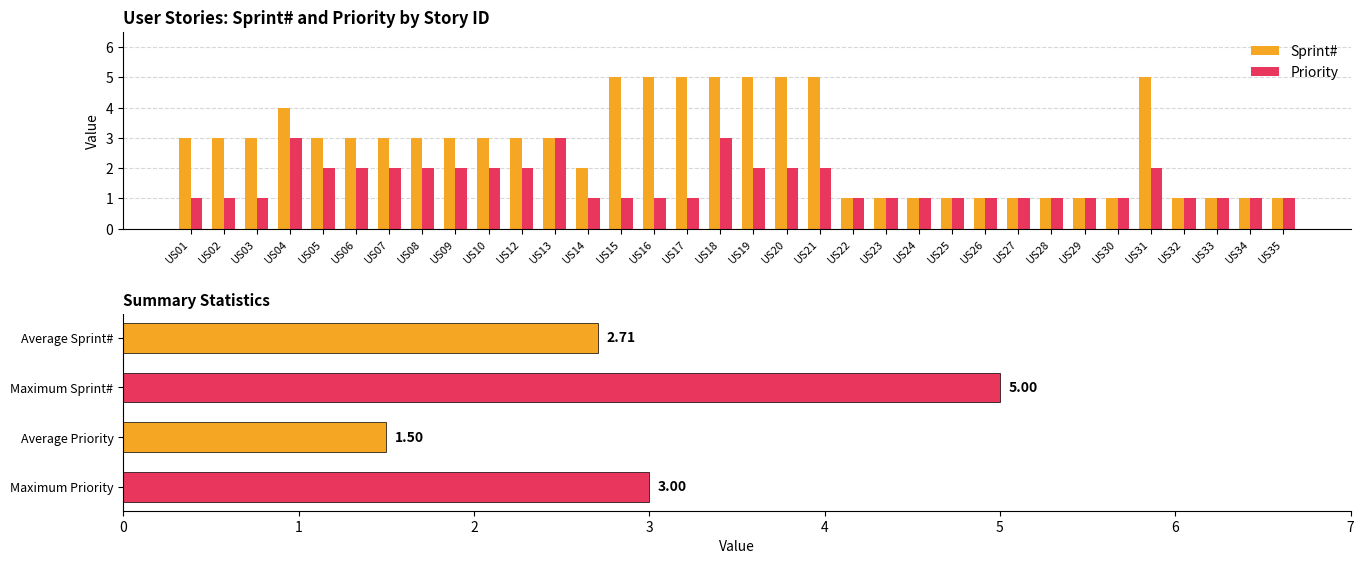

What is the value of the Priority bar at the 29th from the left?

1